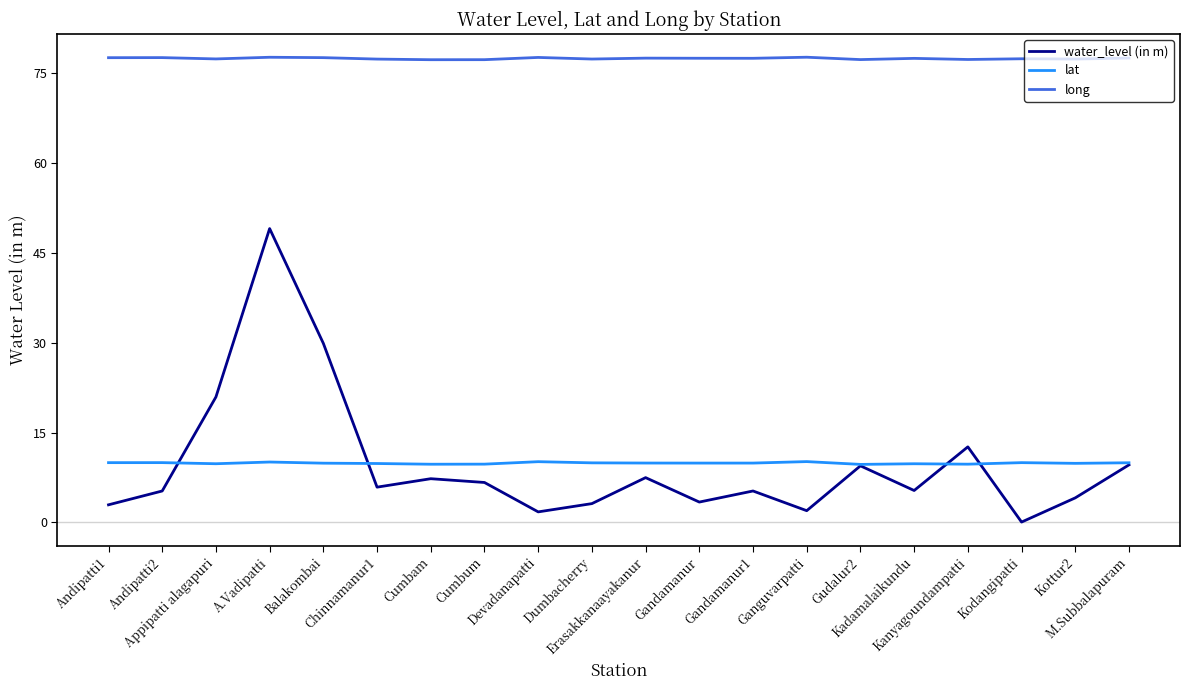

True or false: long and water_level (in m) intersect in this chart.

False